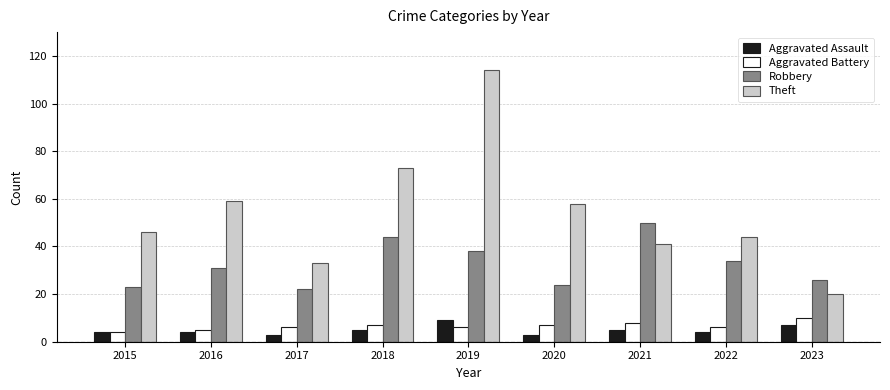

What is the difference between the maximum and second lowest values in the Theft series?

81